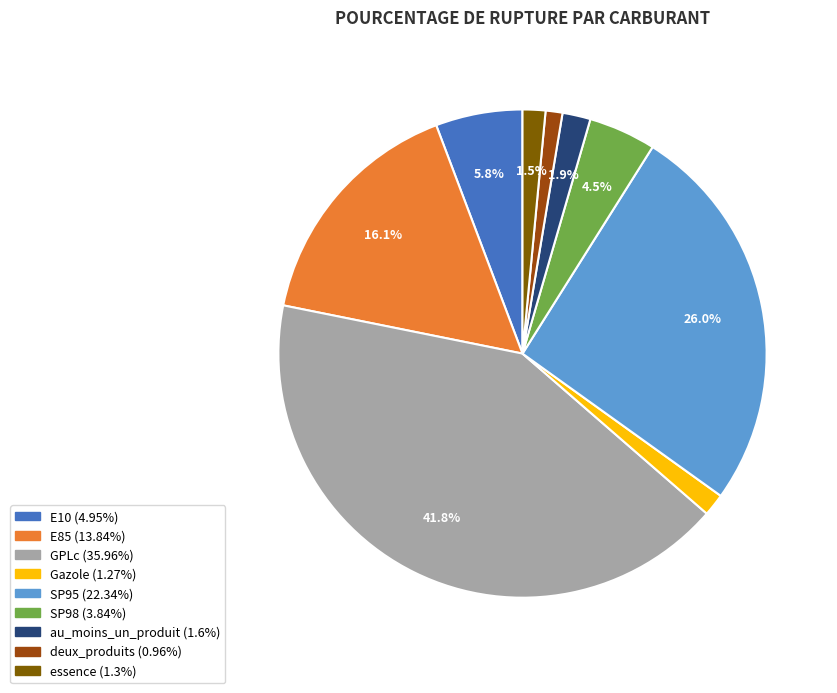

The SP95 slice represents 26% of the pie. True or false?

True